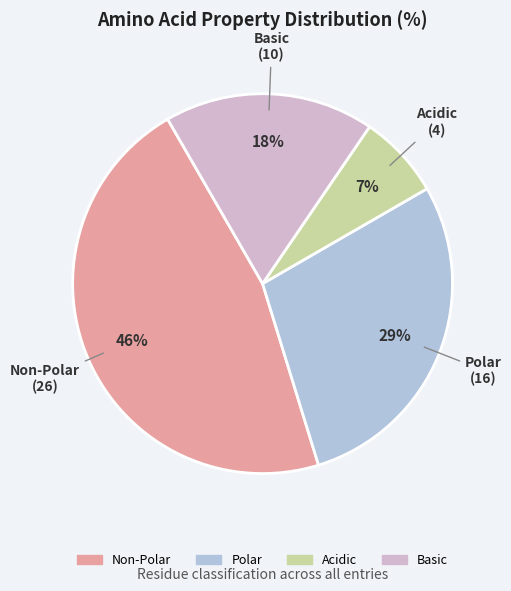

To the nearest percent, what is the difference between the largest and smallest slice percentages?

39%